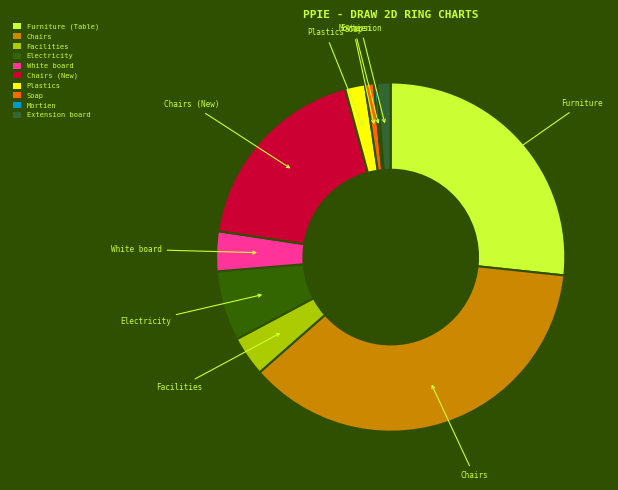

Does any single category account for the majority?

No